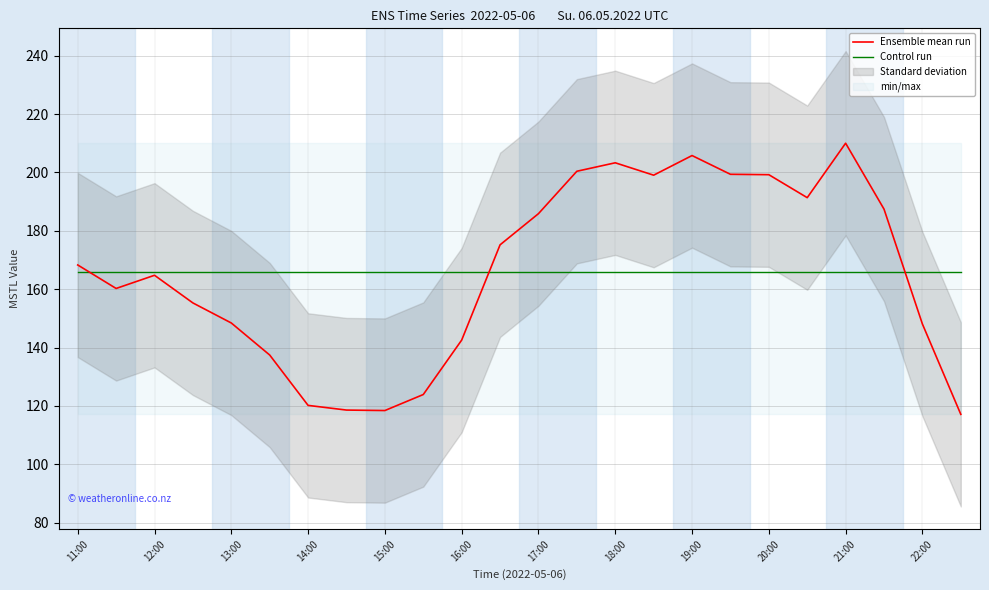

True or false: Ensemble mean run and Control run cross at least once.

True